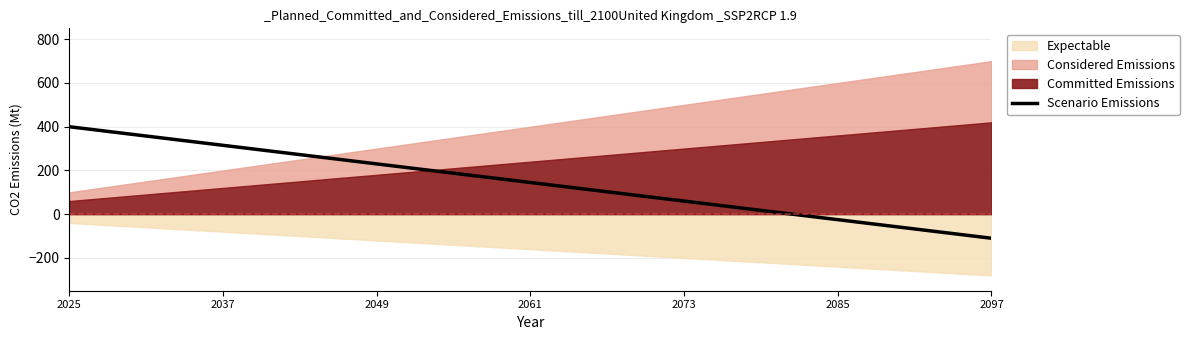

How many positive values are there?

5